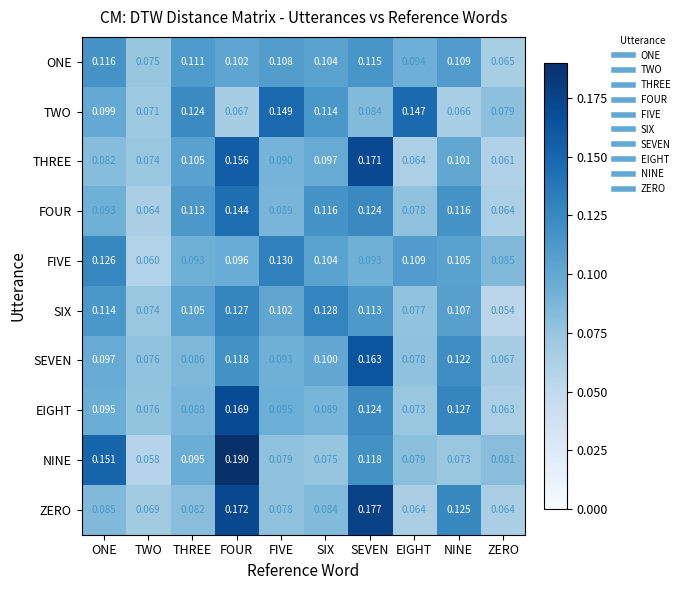

Where is NINE nearest to the value 0?

TWO